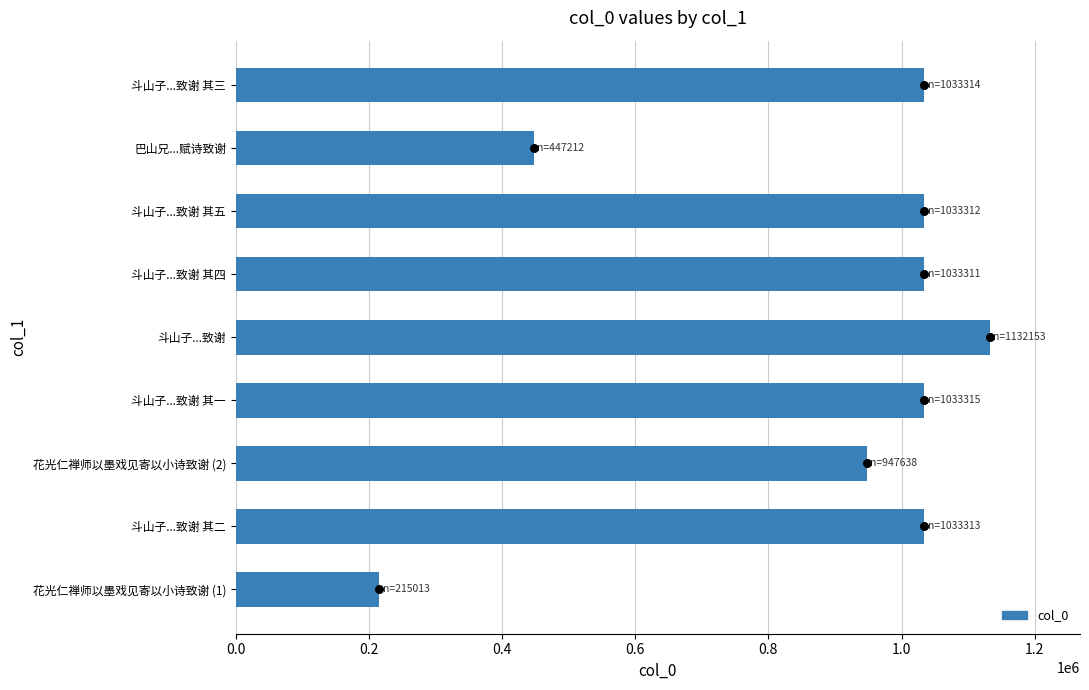

What is the change in value from 花光仁禅师以墨戏见寄以小诗致谢 (1) to 斗山子...致谢 其一?

+818302